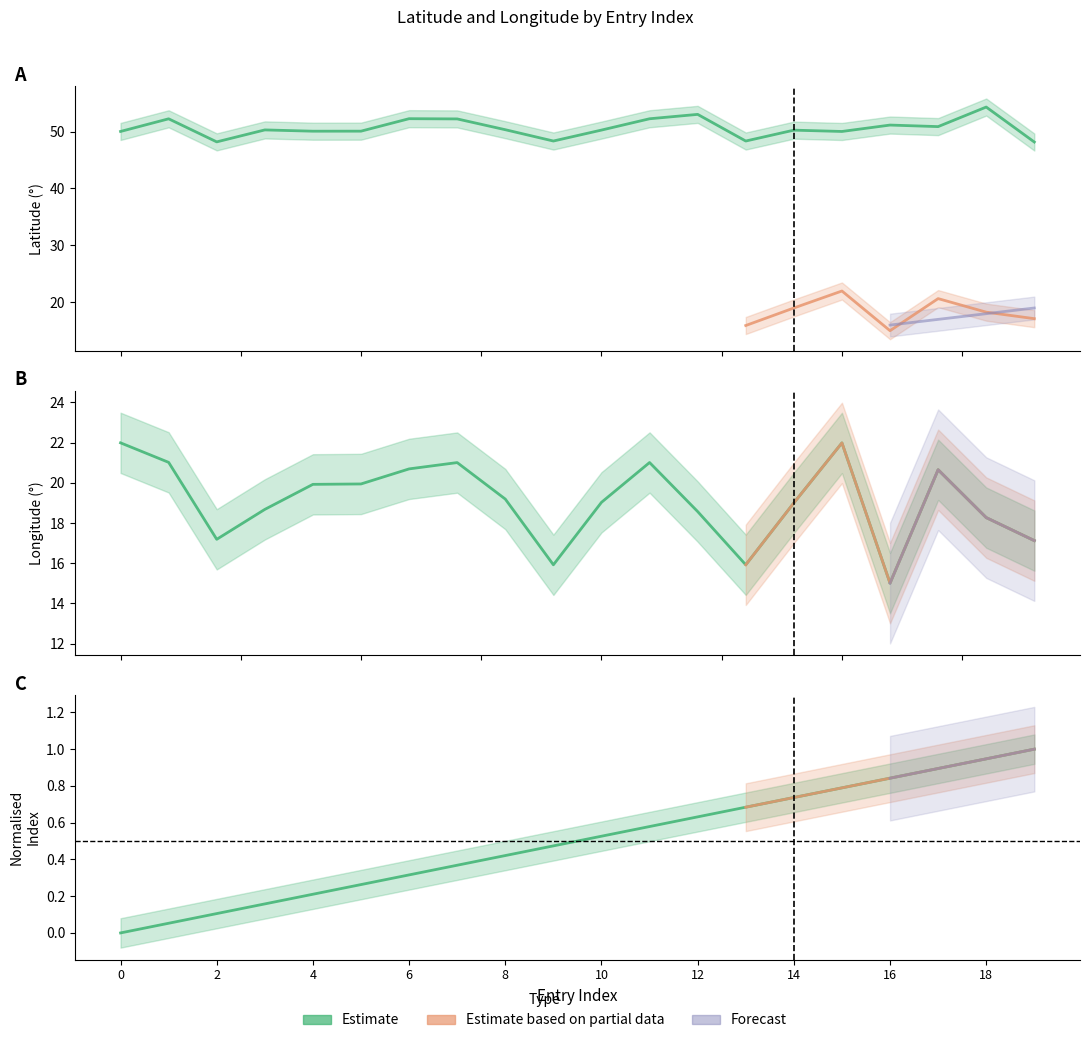

True or false: Longitude and Index cross at least once.

False